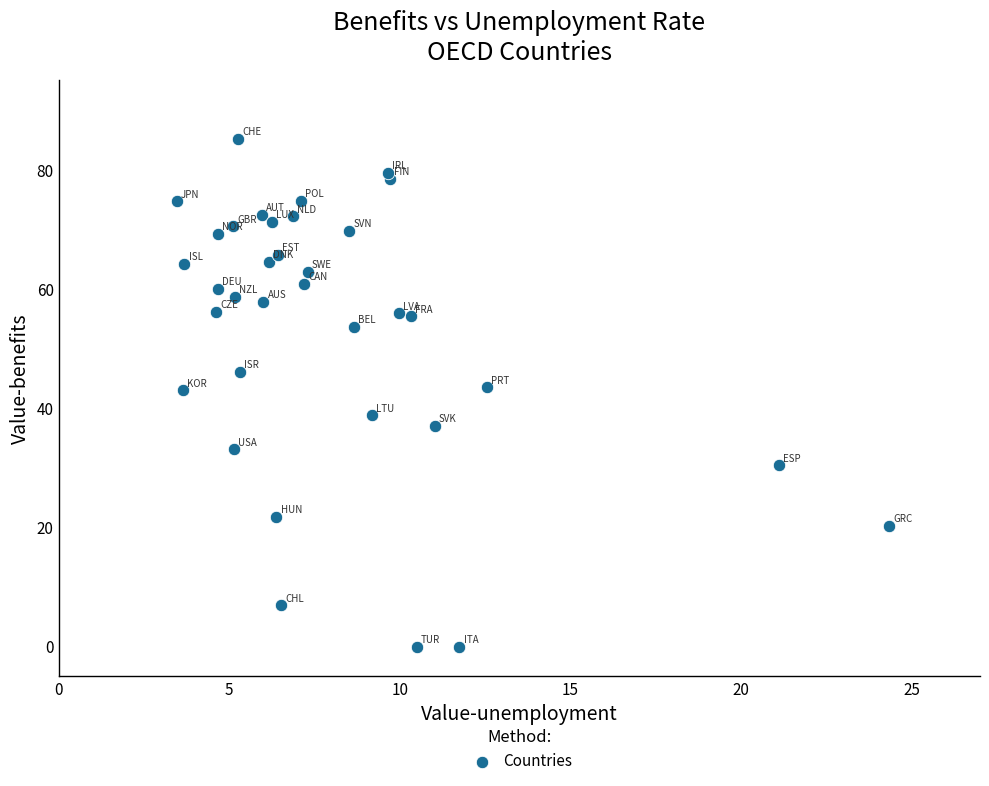

What is the range of Y values (max minus min)?

85.2